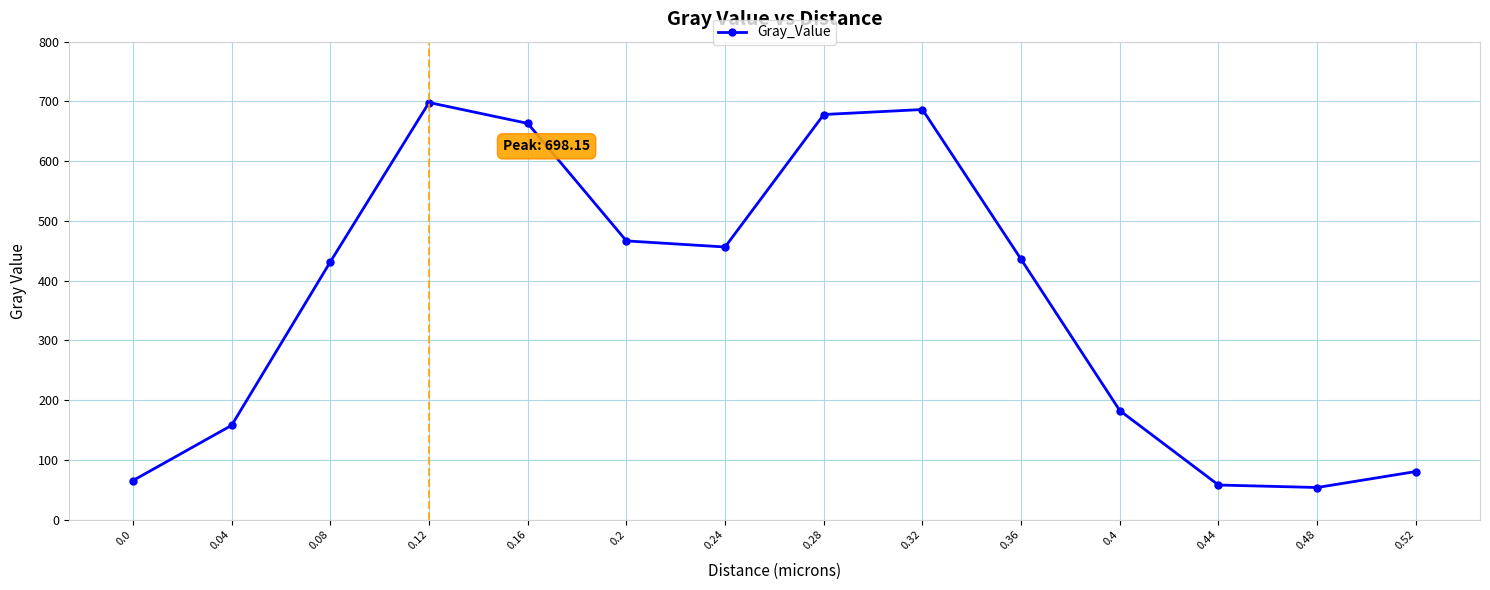

True or false: the data has more than 1 interior local peaks.

True